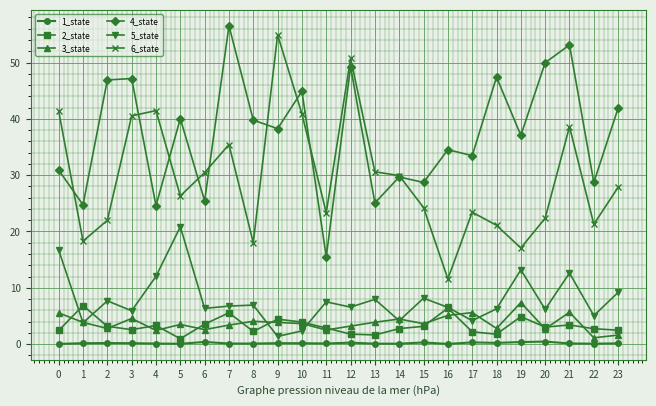

How many distinct data groups are displayed?

6